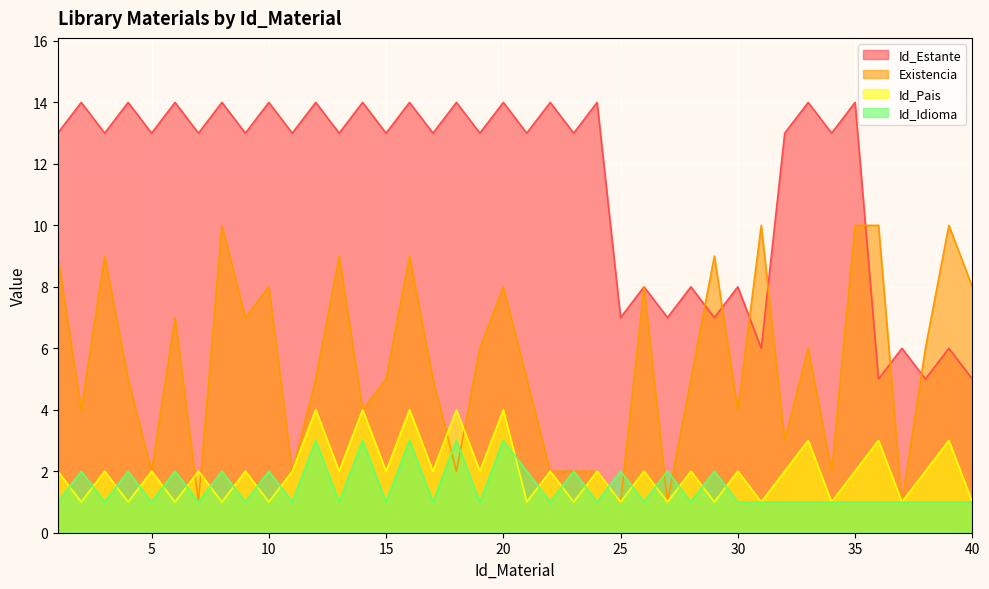

Reading left to right, what are all the values shown in this chart?

Id_Estante: 13	14	13	14	13	14	13	14	13	14	13	14	13	14	13	14	13	14	13	14	13	14	13	14	7	8	7	8	7	8	6	13	14	13	14	5	6	5	6	5
Existencia: 9	4	9	5	2	7	1	10	7	8	2	5	9	4	5	9	5	2	6	8	5	2	2	2	1	8	1	5	9	4	10	3	6	2	10	10	1	6	10	8
Id_Pais: 2	1	2	1	2	1	2	1	2	1	2	4	2	4	2	4	2	4	2	4	1	2	1	2	1	2	1	2	1	2	1	2	3	1	2	3	1	2	3	1
Id_Idioma: 1	2	1	2	1	2	1	2	1	2	1	3	1	3	1	3	1	3	1	3	2	1	2	1	2	1	2	1	2	1	1	1	1	1	1	1	1	1	1	1